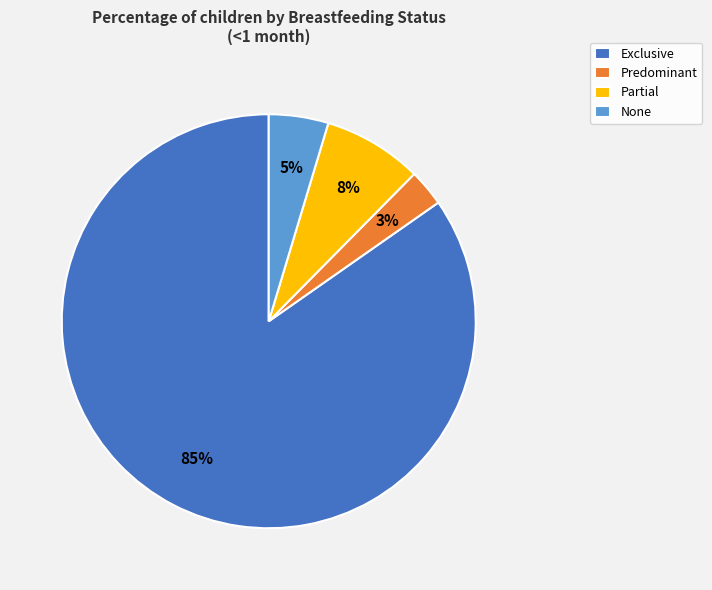

What percentage is the None slice, to the nearest percent?

5%